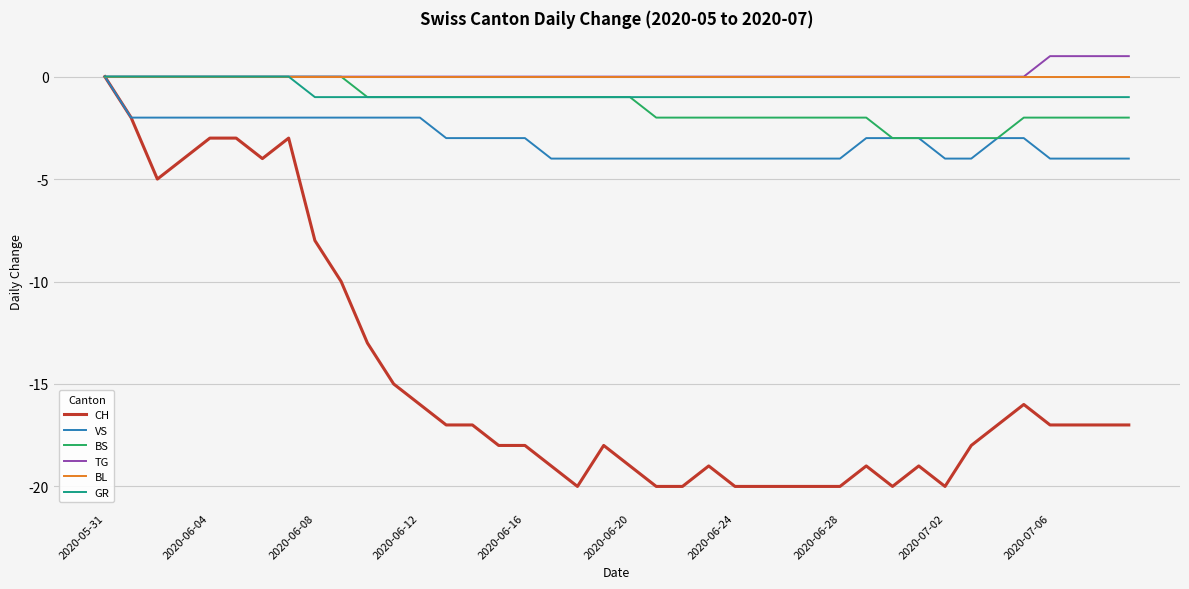

What is the greatest value displayed?

1